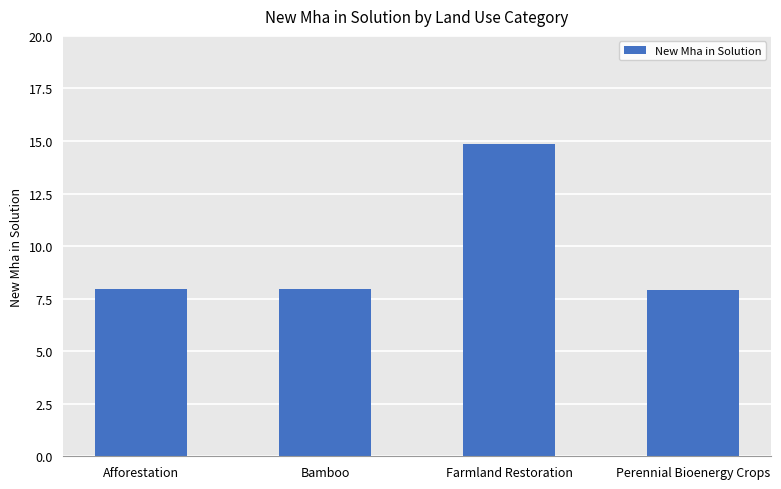

What is the label of the 1st bar from the left?

Afforestation